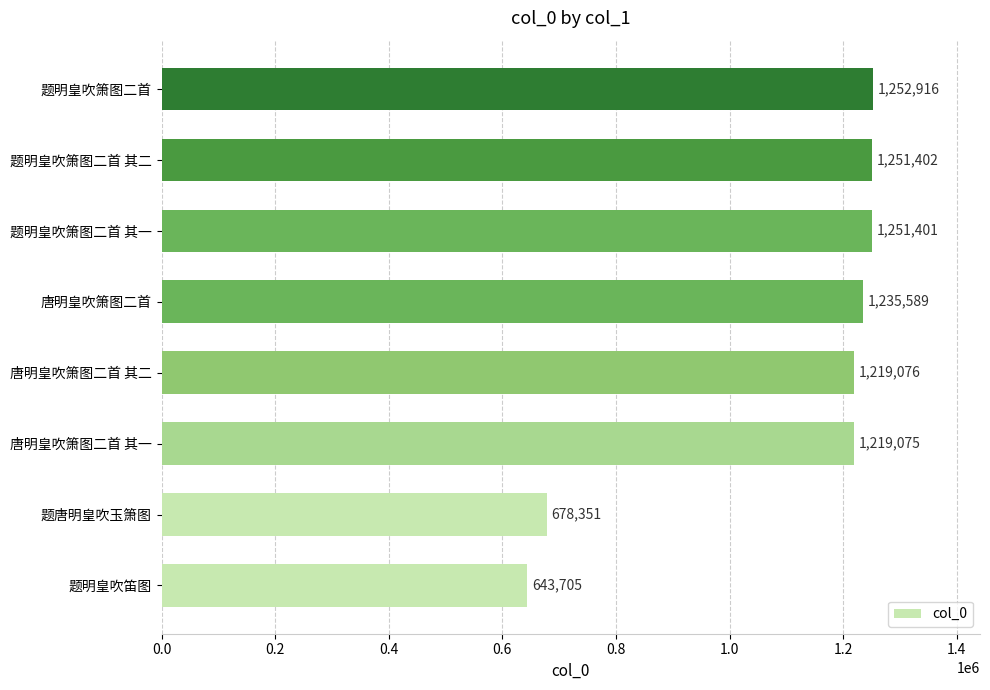

List the labels in order of value, smallest first.

题明皇吹笛图, 题唐明皇吹玉箫图, 唐明皇吹箫图二首 其一, 唐明皇吹箫图二首 其二, 唐明皇吹箫图二首, 题明皇吹箫图二首 其一, 题明皇吹箫图二首 其二, 题明皇吹箫图二首